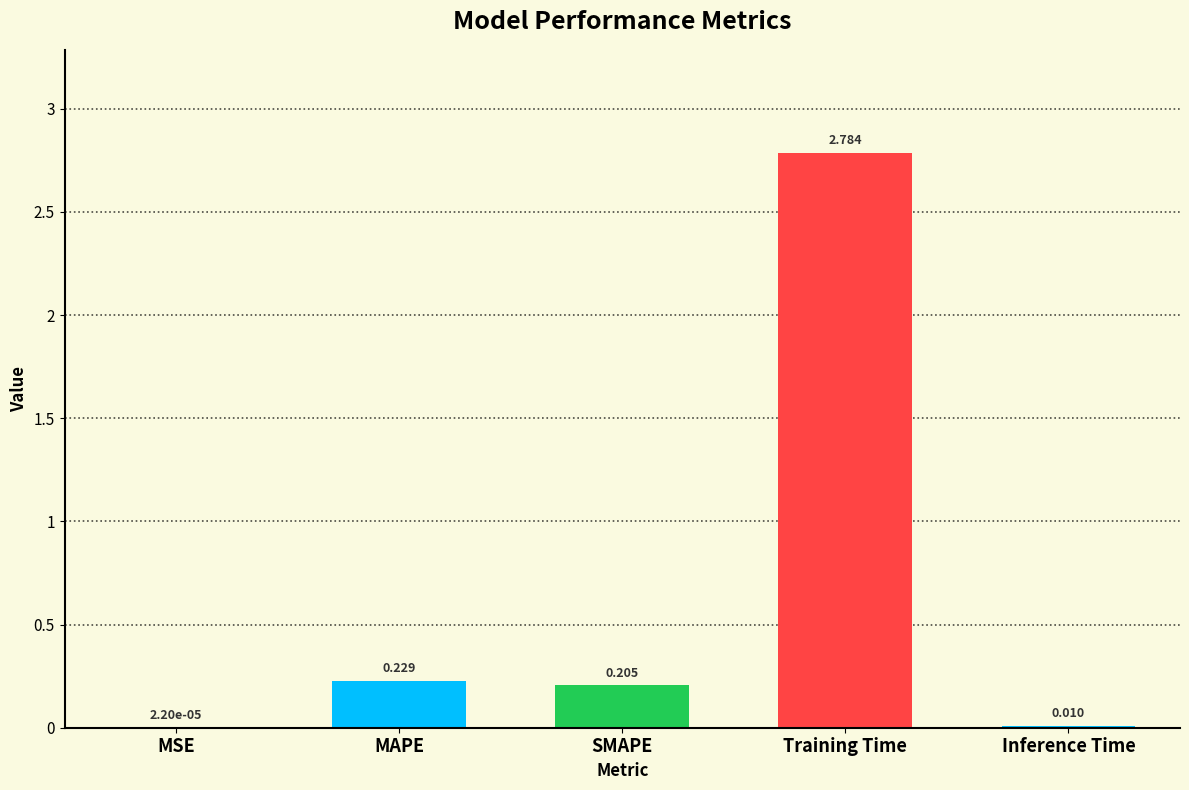

Where is the data nearest to the value 1?

MAPE